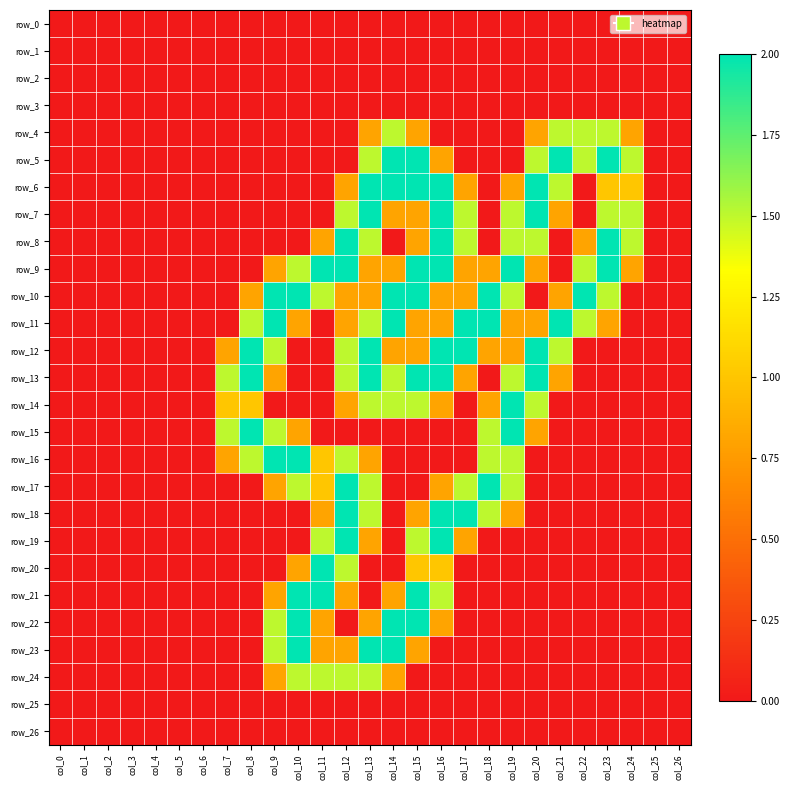

Which label corresponds to the largest value in the chart?

col_14